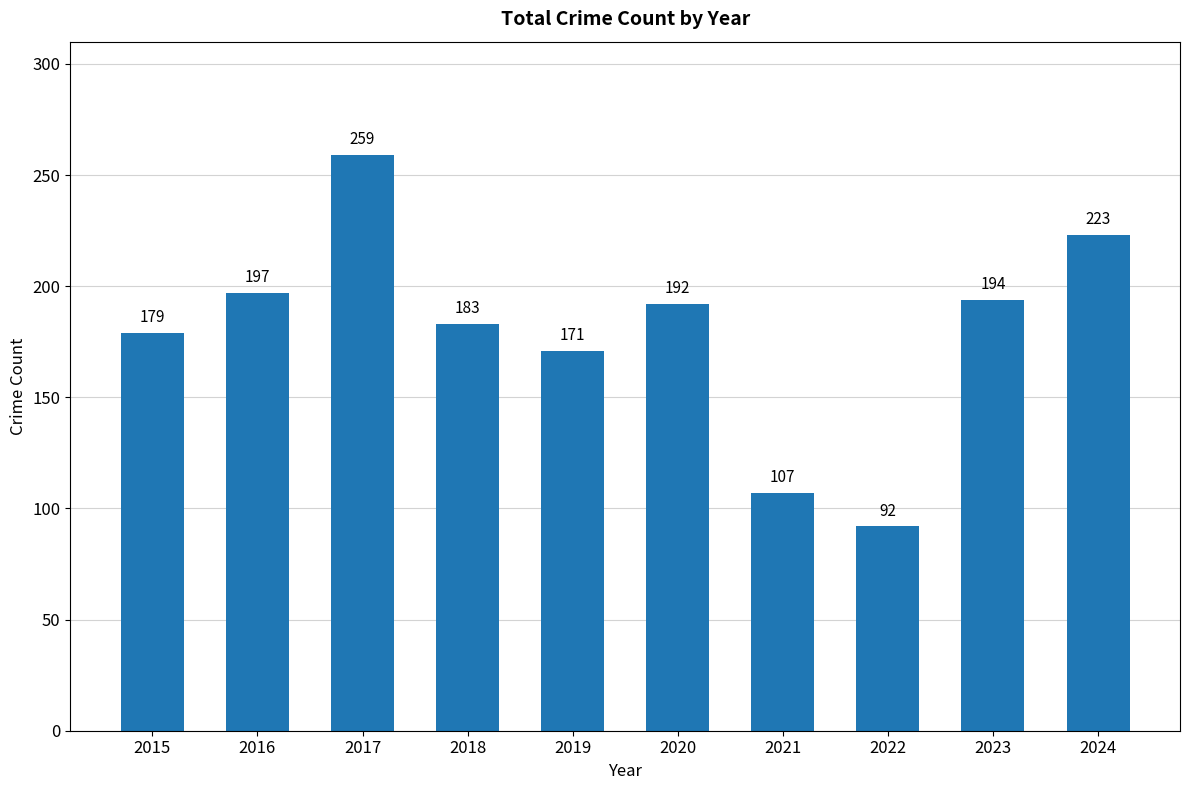

Rank the categories by value from lowest to highest.

2022, 2021, 2019, 2015, 2018, 2020, 2023, 2016, 2024, 2017